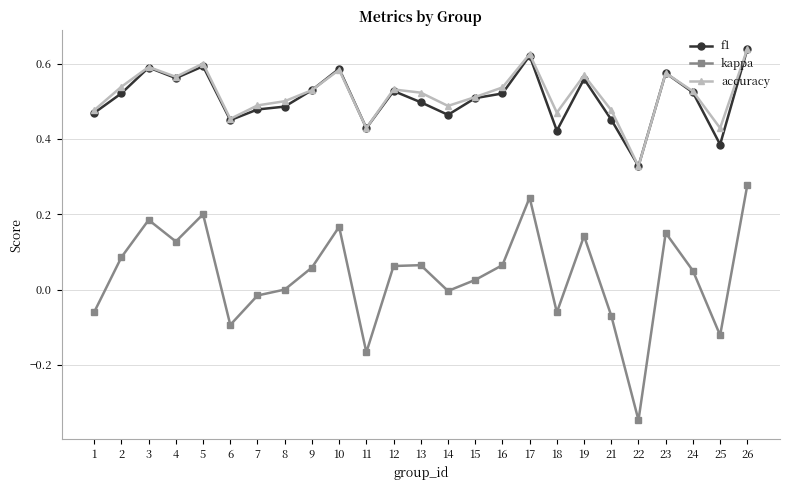

Is it true that f1 equals 0.3 at 17?

False